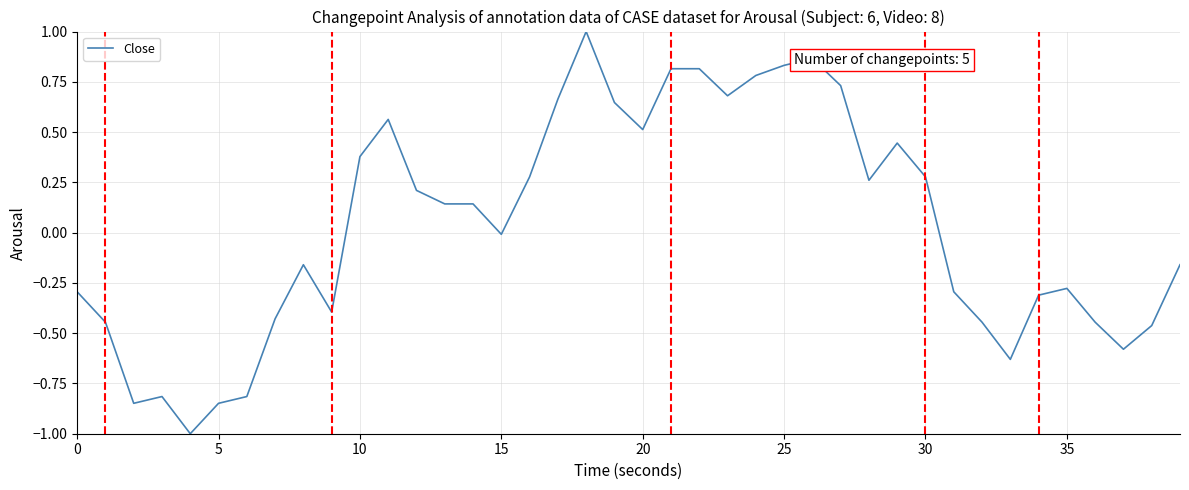

What is the difference between the maximum and minimum values?

2.0